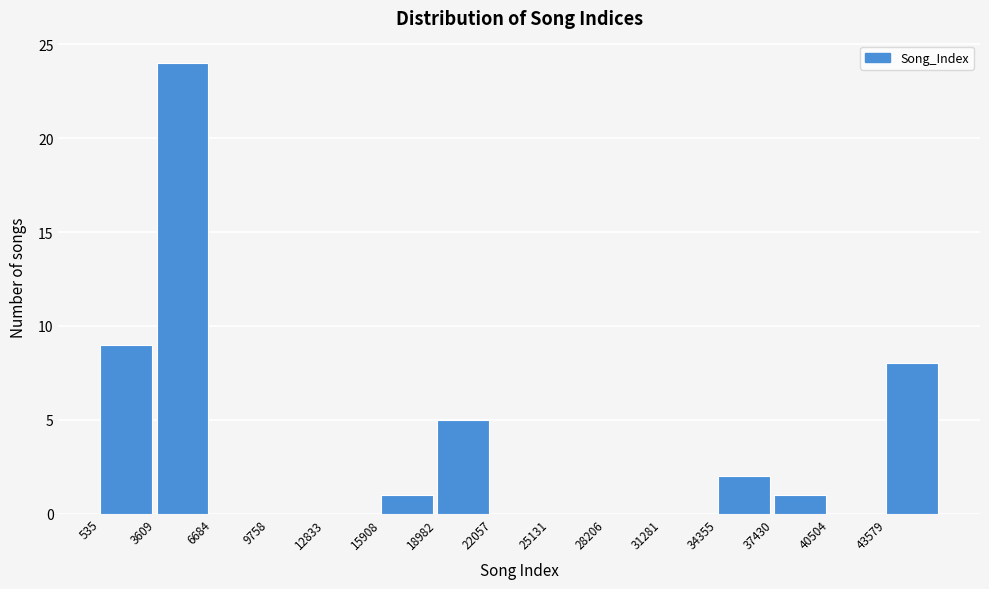

Reading left to right, list every bar in this chart as the range it spans on the x-axis followed by its height. Neither the bar edges nor the heights are printed on the chart, so give them approximately, as read against the axes.

500 to 3500: 9
3500 to 6500: 24
6500 to 10000: 0
10000 to 13000: 0
13000 to 16000: 0
16000 to 19000: 1
19000 to 22000: 5
22000 to 25000: 0
25000 to 28000: 0
28000 to 31500: 0
31500 to 34500: 0
34500 to 37500: 2
37500 to 40500: 1
40500 to 43500: 0
43500 to 46500: 8